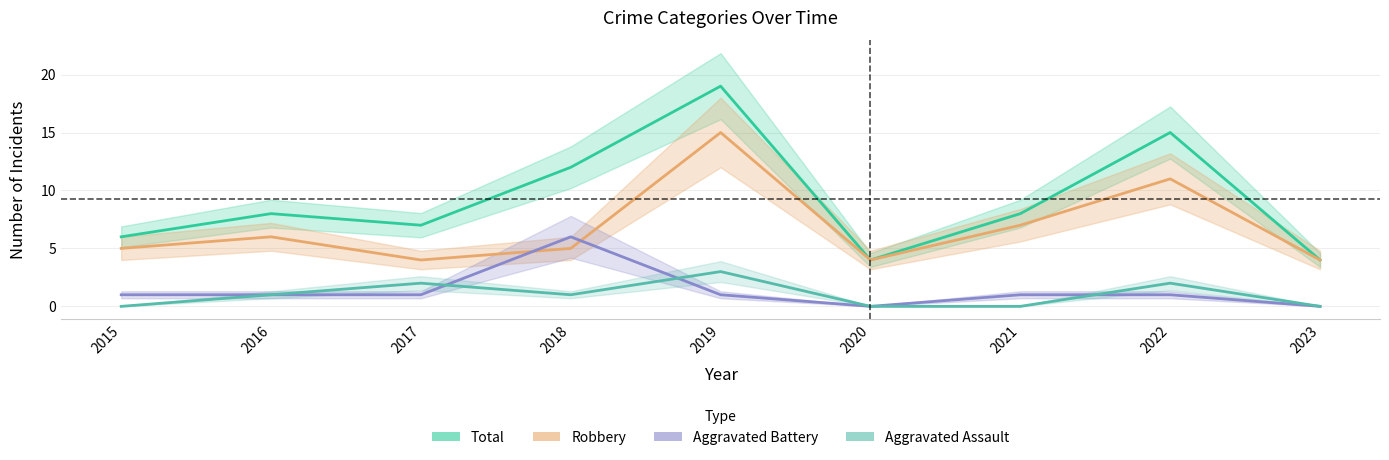

How many values in Aggravated Battery are above zero?

7